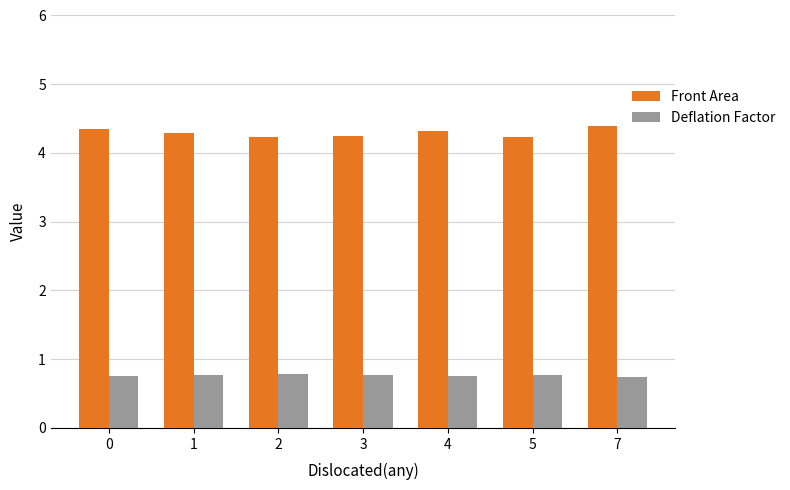

Does the chart contain any negative values?

No